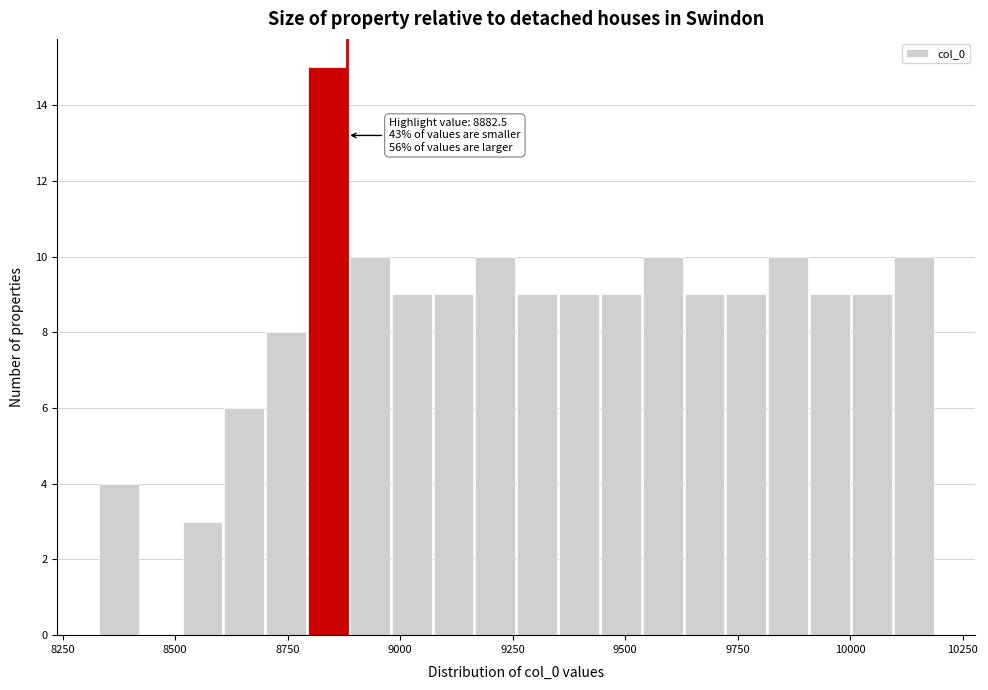

Read against the x-axis, roughly where is the centre of the tallest bar?

8850